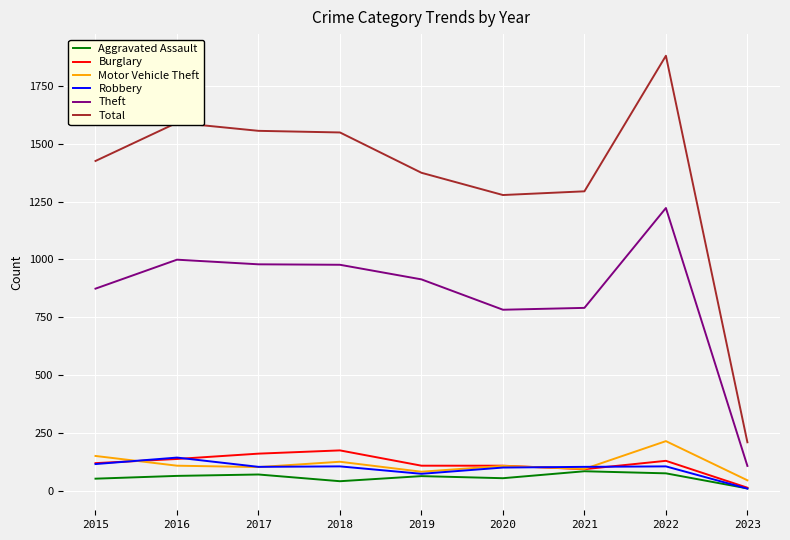

How many categories are shown in the chart?

9